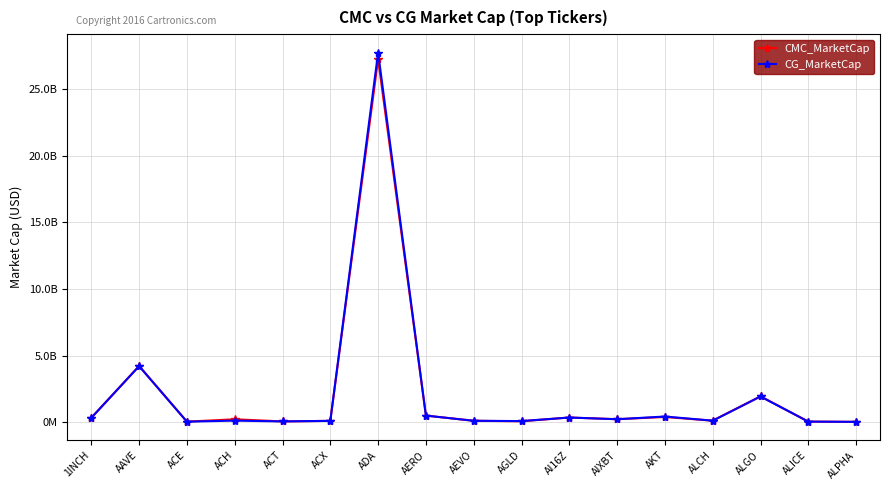

What are all the series names shown in the legend?

CMC_MarketCap, CG_MarketCap